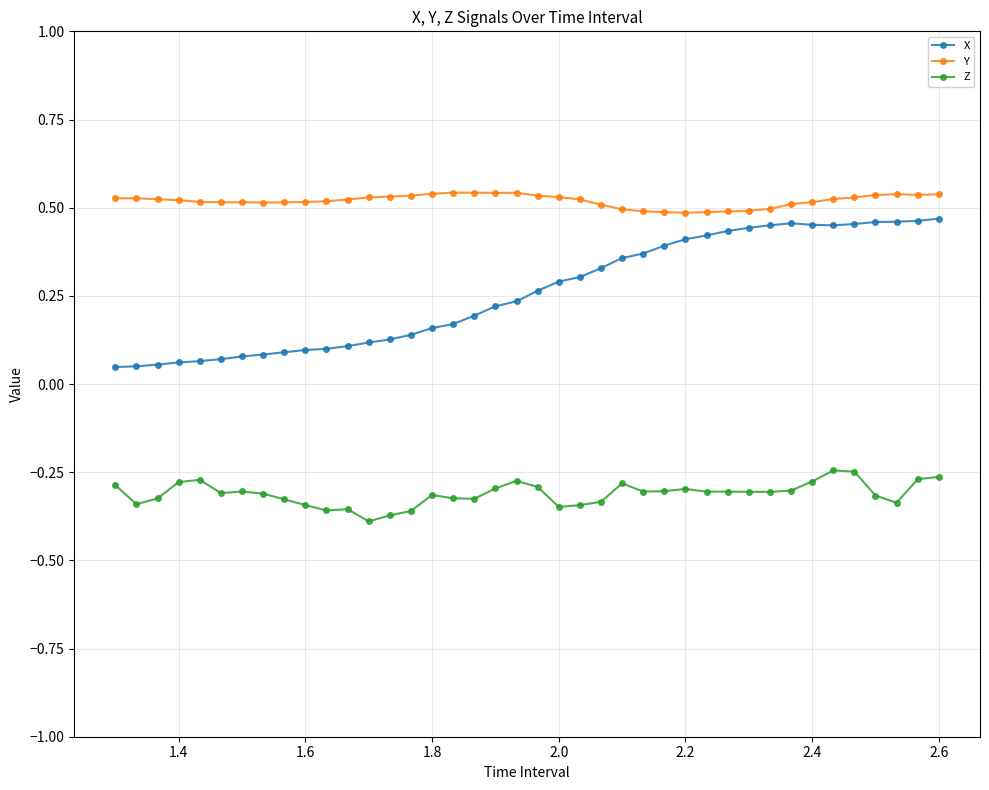

True or false: Z has more than 0 points higher than both neighbors.

True